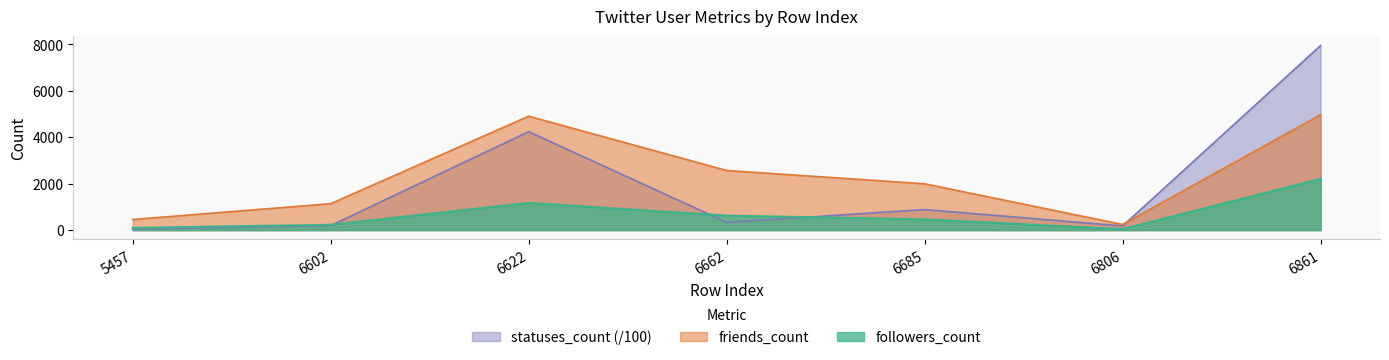

Which series has the largest range (max minus min)?

statuses_count (/100)